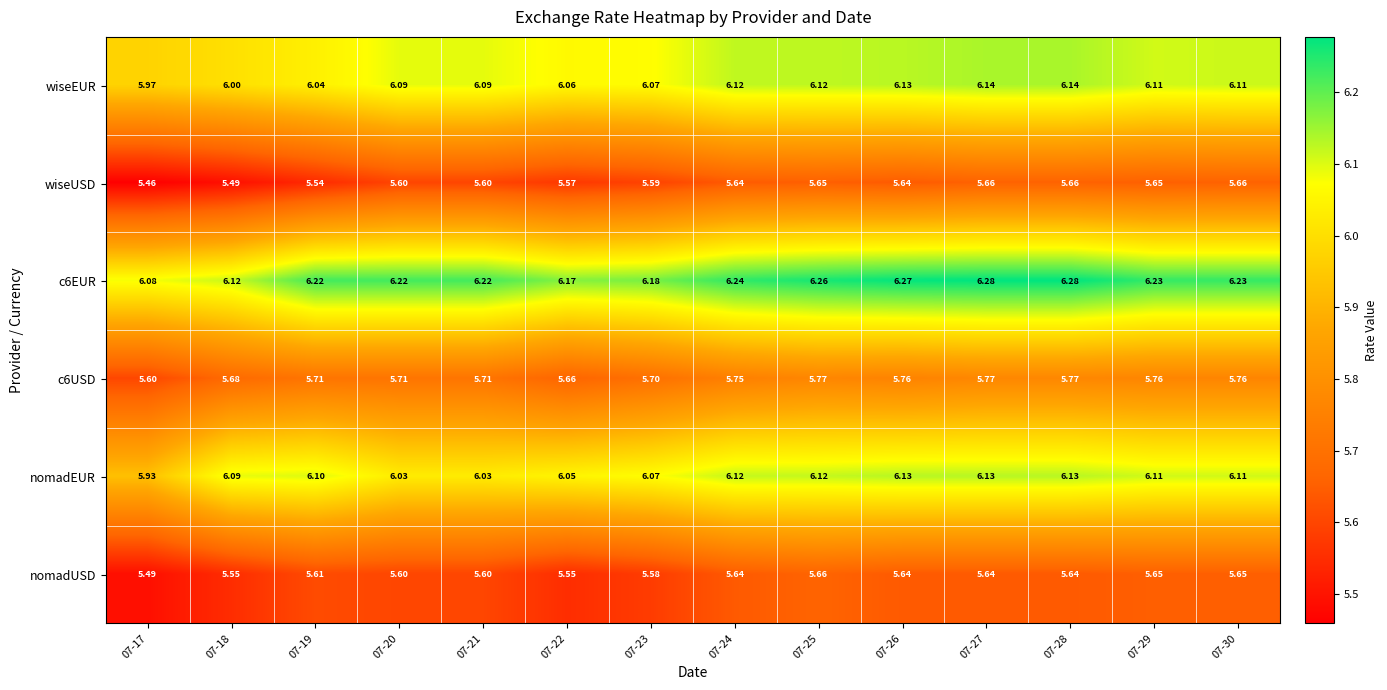

What is the spread (max minus min) of values at 07-25?

0.6